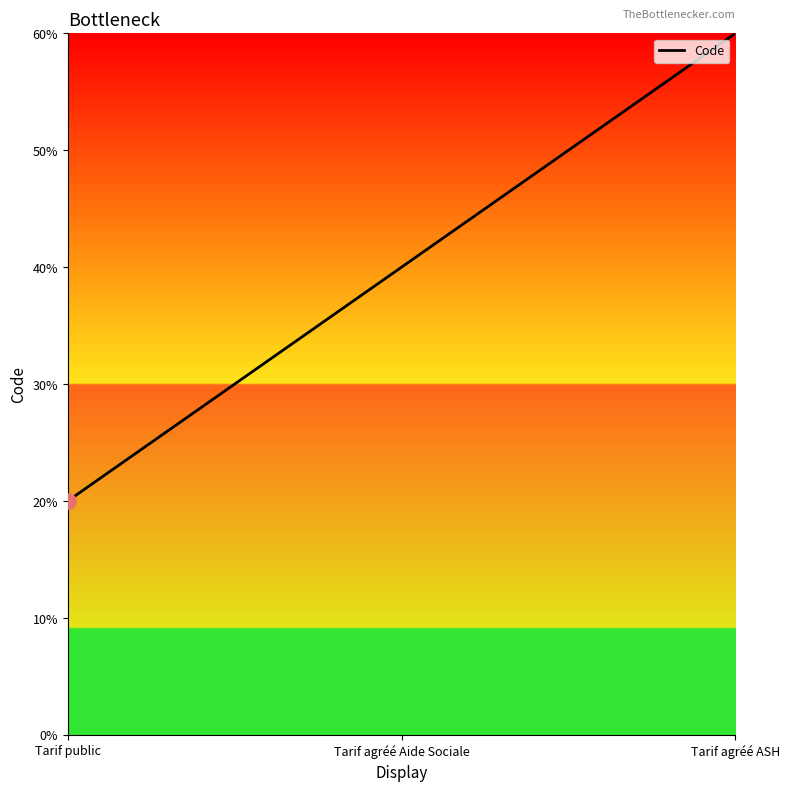

Does the chart have visible grid lines?

No